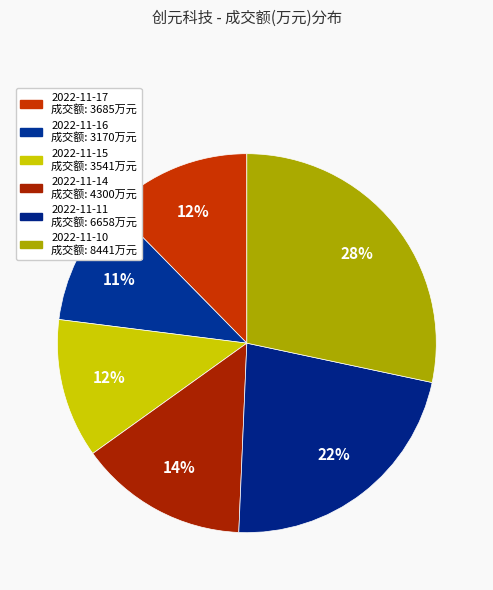

How many slices are in this pie chart?

6